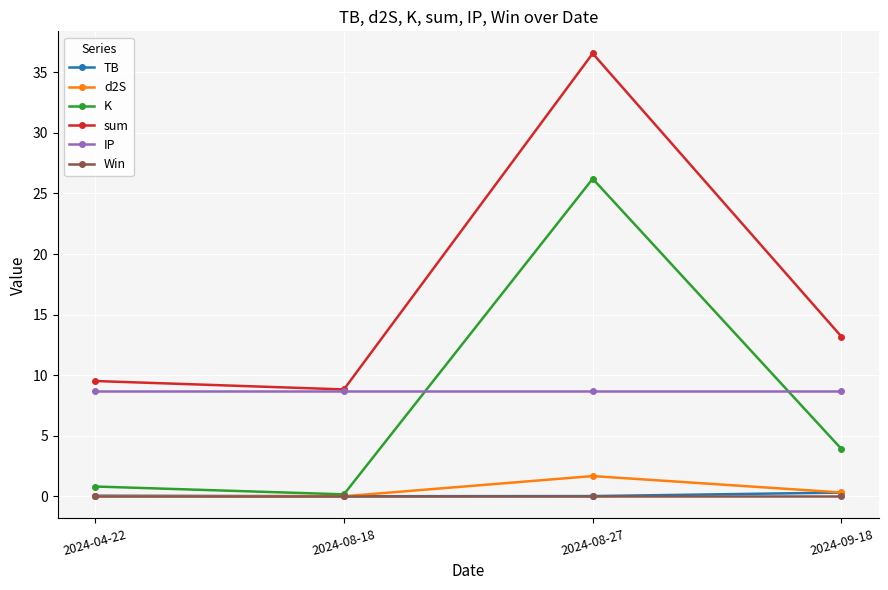

What is the maximum value shown in the chart?

36.6